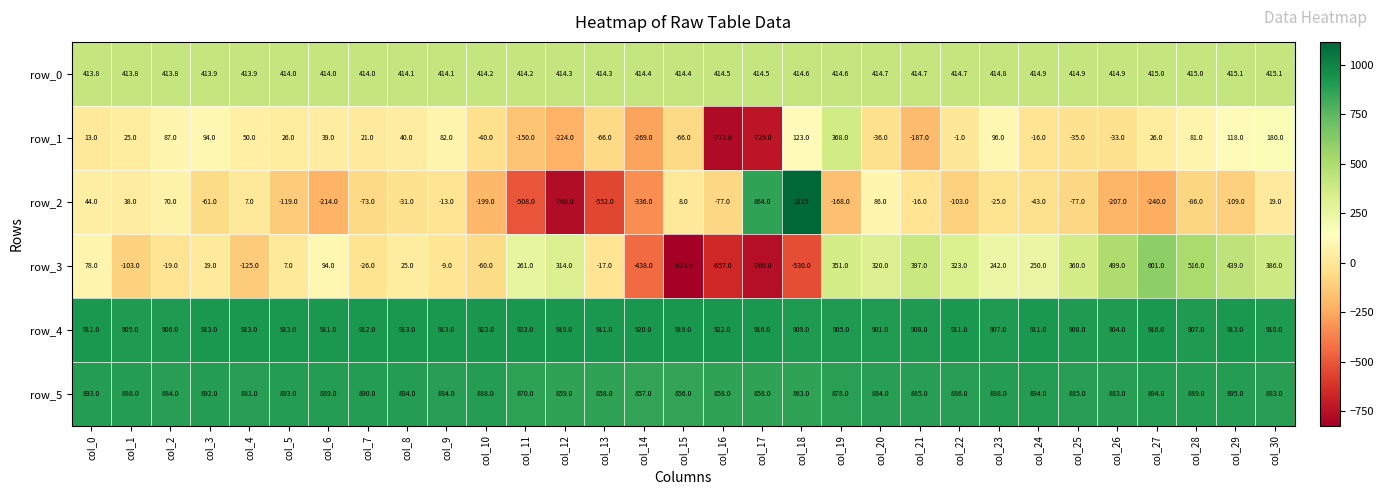

What is the difference between the highest and lowest values at col_17?

1676.0